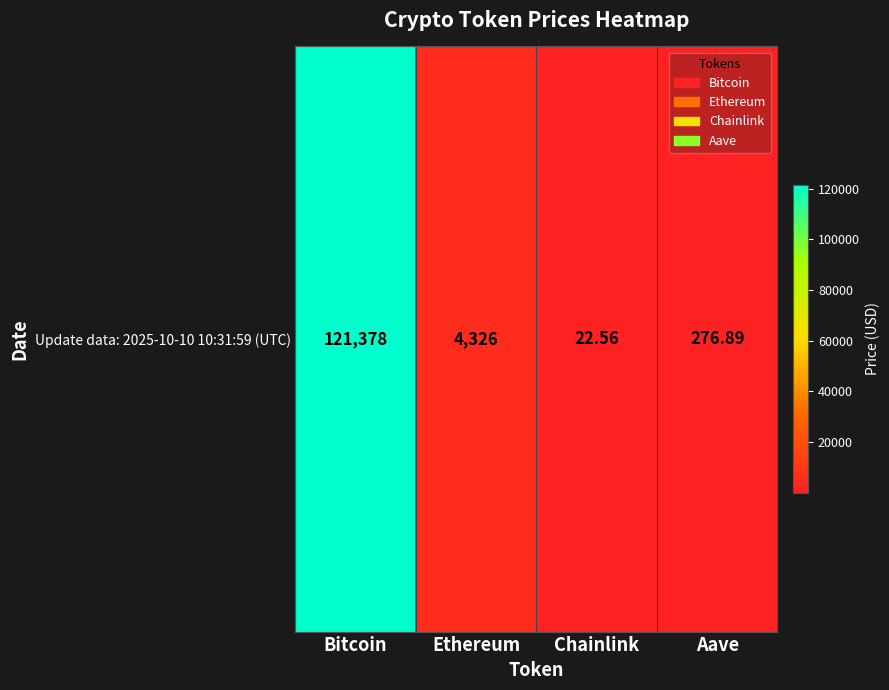

What is the sum of all values?

126003.9